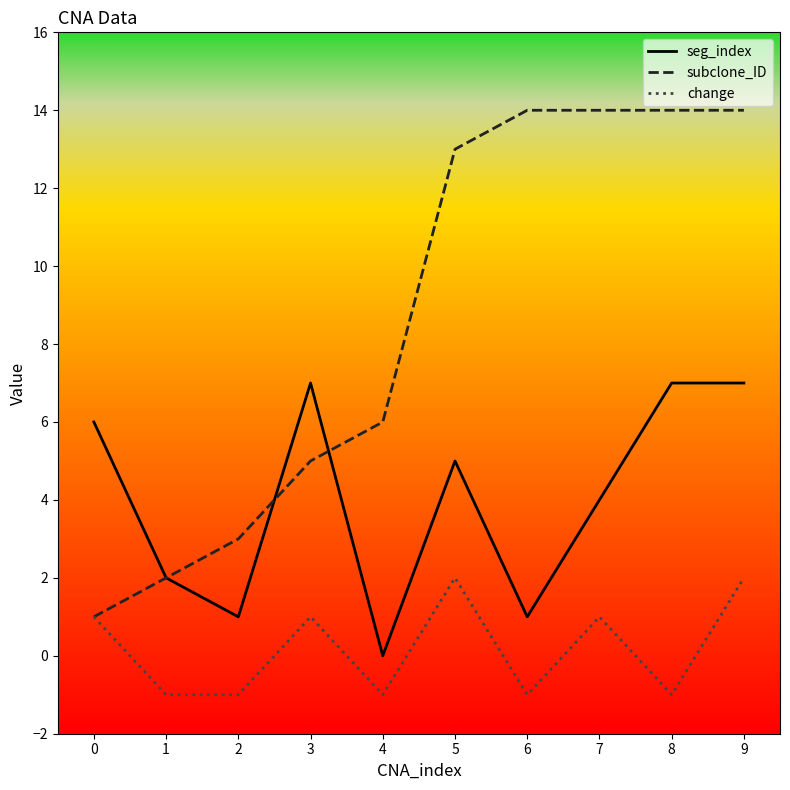

Read the change value at 2.

-1